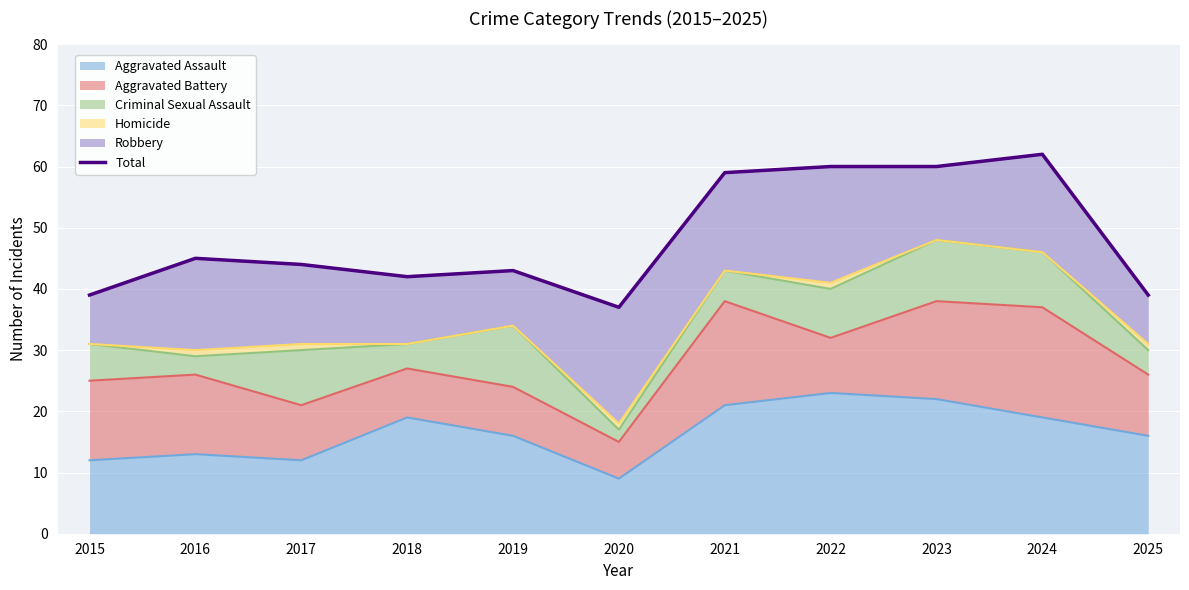

True or false: there are more than 2 points higher than both neighbors.

True